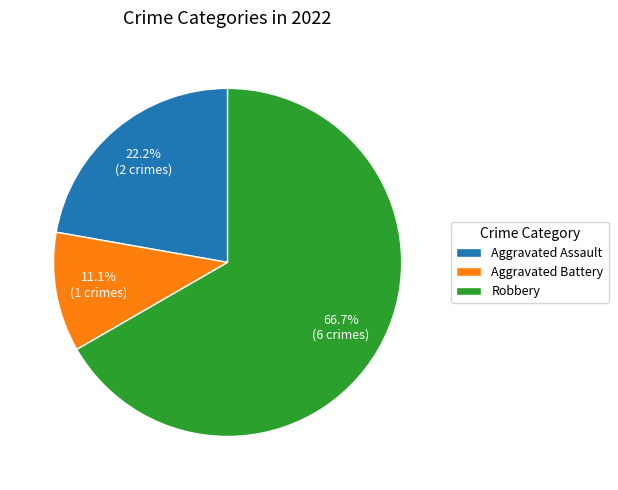

Rank the categories by value from lowest to highest.

Aggravated Battery, Aggravated Assault, Robbery